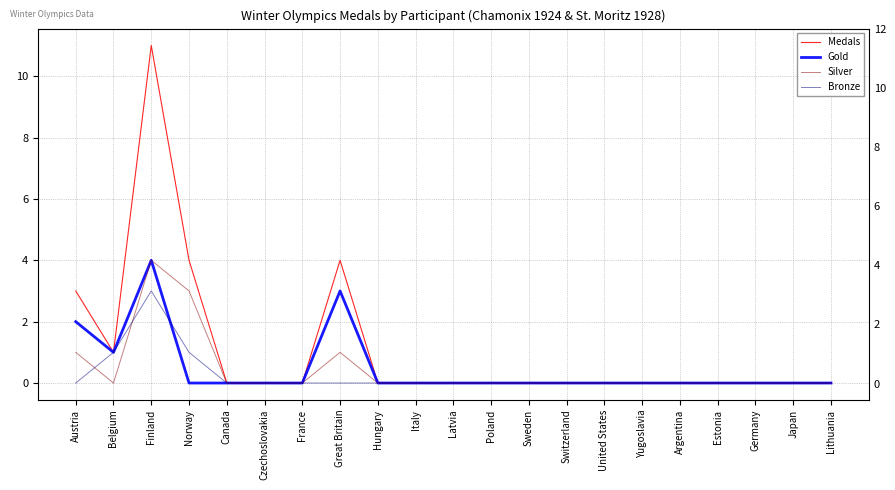

Reading right to left, what are all the values shown in this chart?

Medals: 0	0	0	0	0	0	0	0	0	0	0	0	0	4	0	0	0	4	11	1	3
Gold: 0	0	0	0	0	0	0	0	0	0	0	0	0	3	0	0	0	0	4	1	2
Silver: 0	0	0	0	0	0	0	0	0	0	0	0	0	1	0	0	0	3	4	0	1
Bronze: 0	0	0	0	0	0	0	0	0	0	0	0	0	0	0	0	0	1	3	1	0